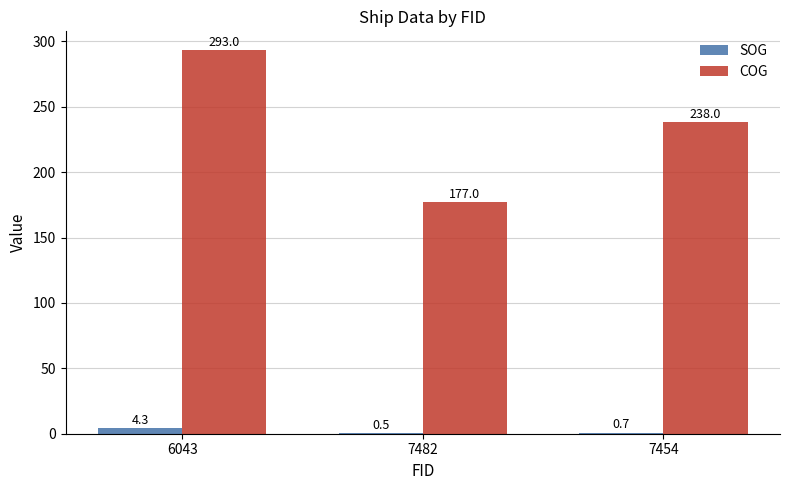

How many series are shown in this chart?

2